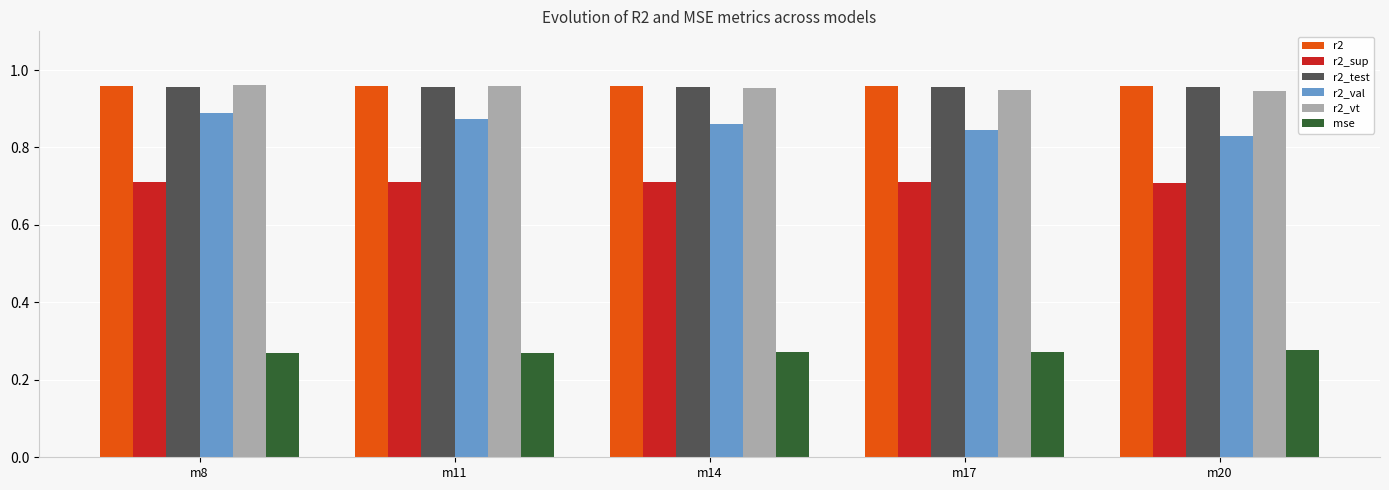

The value of r2_vt at m11 is 1.5. True or false?

False